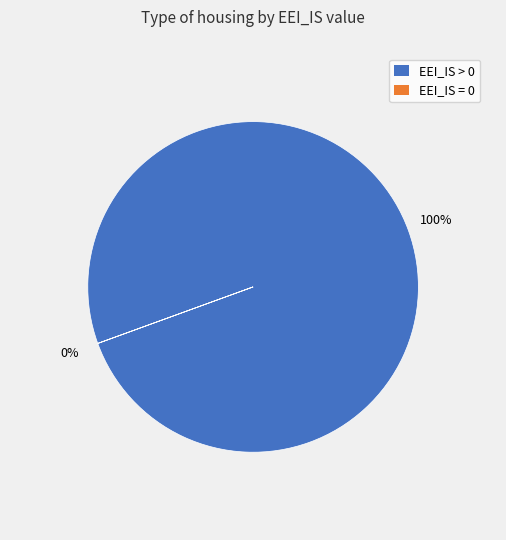

True or false: Lenzing accounts for 13% of the total.

False